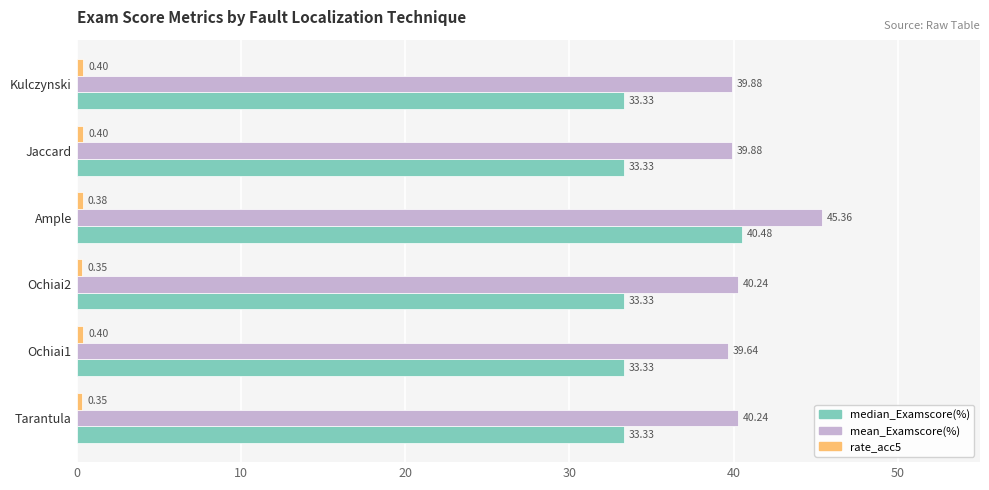

At how many categories does at least one series exceed 37?

6